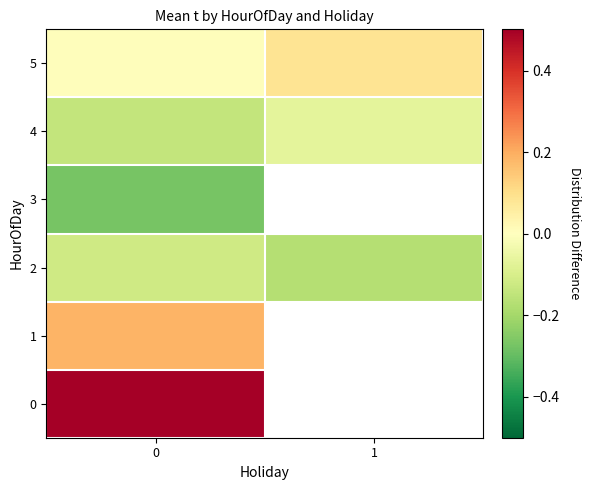

What value does the 4 series have at 1?

-0.1